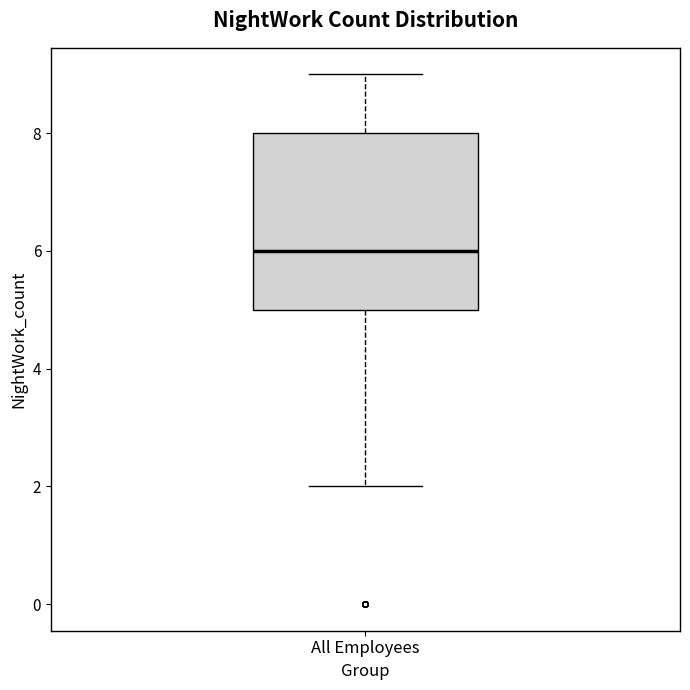

Where does the upper whisker of the box for All Employees end on the y-axis? The values are not printed on the chart, so give them approximately, as read against the axis.

9